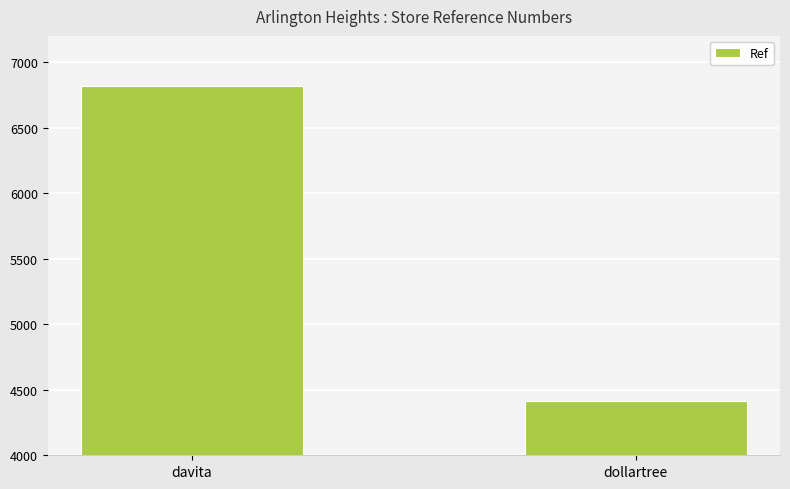

How many values are between 4413 and 6816?

2